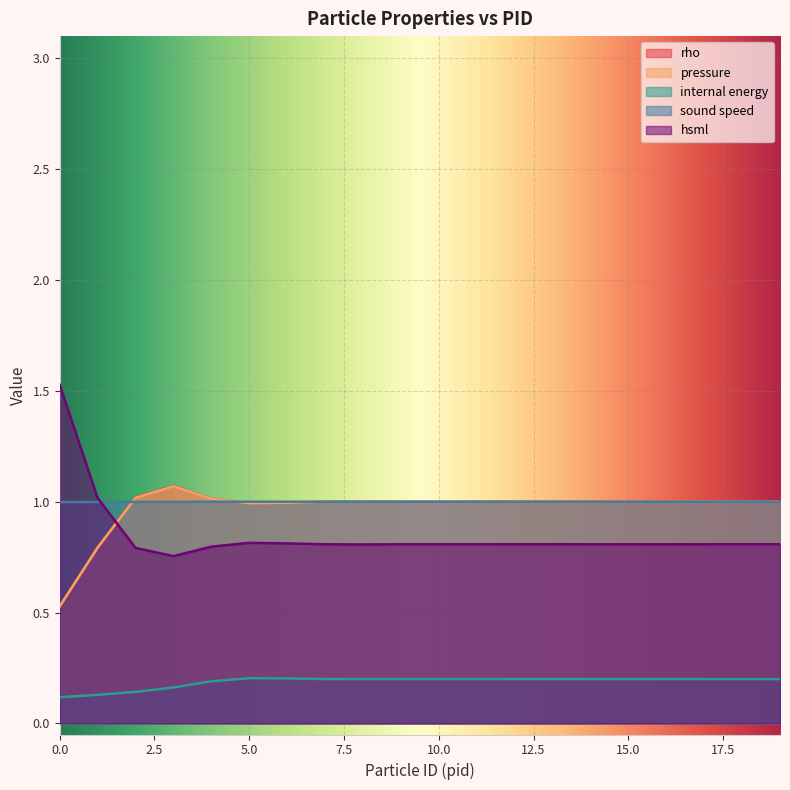

At how many categories does at least one series exceed 0?

20